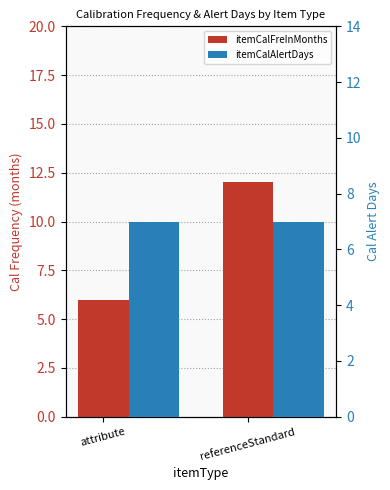

What is the sum of the itemCalAlertDays values at referenceStandard and attribute?

14